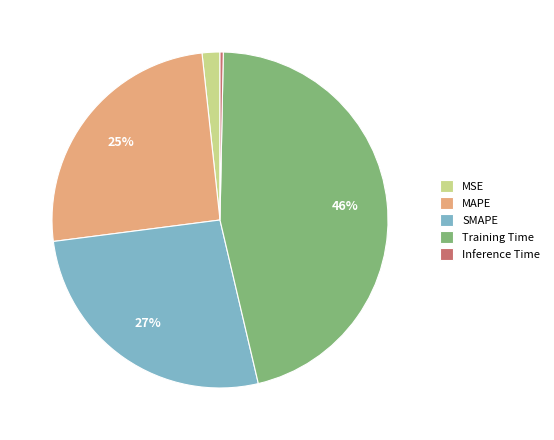

To the nearest percent, what portion does MSE represent?

2%